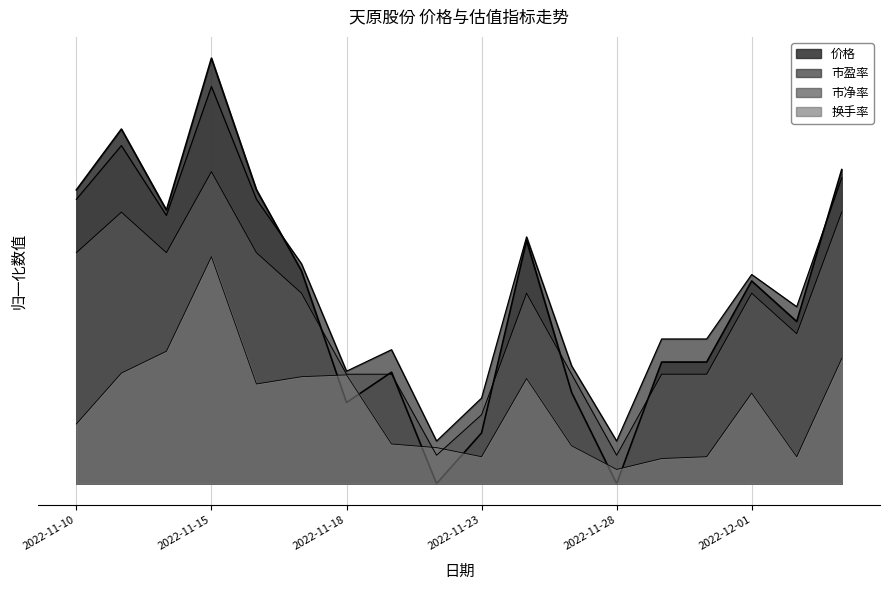

Between 2022-11-18 and 2022-12-01, which series saw the biggest shift?

价格